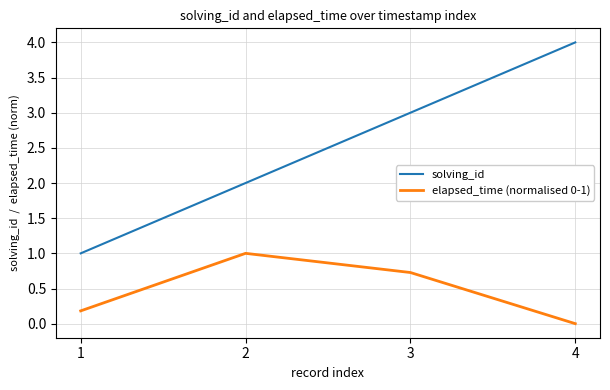

What is the maximum value for elapsed_time (normalised 0-1)?

1.0